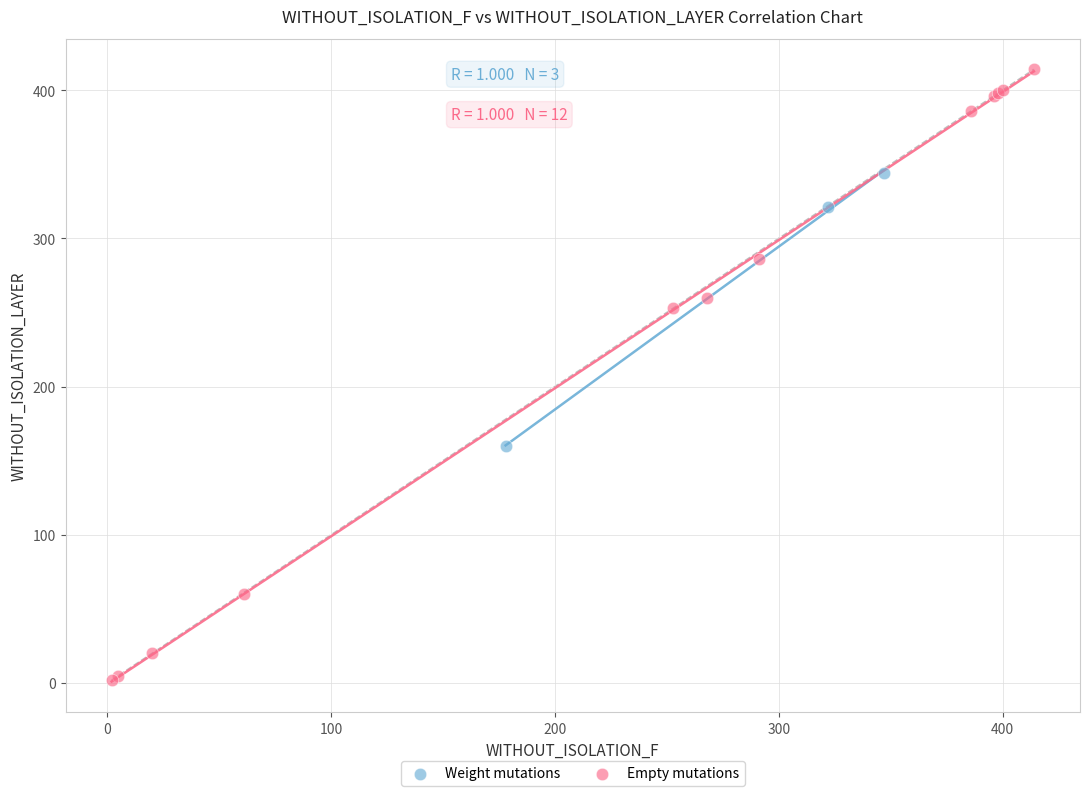

What are all the series names shown in the legend?

Weight mutations, Empty mutations